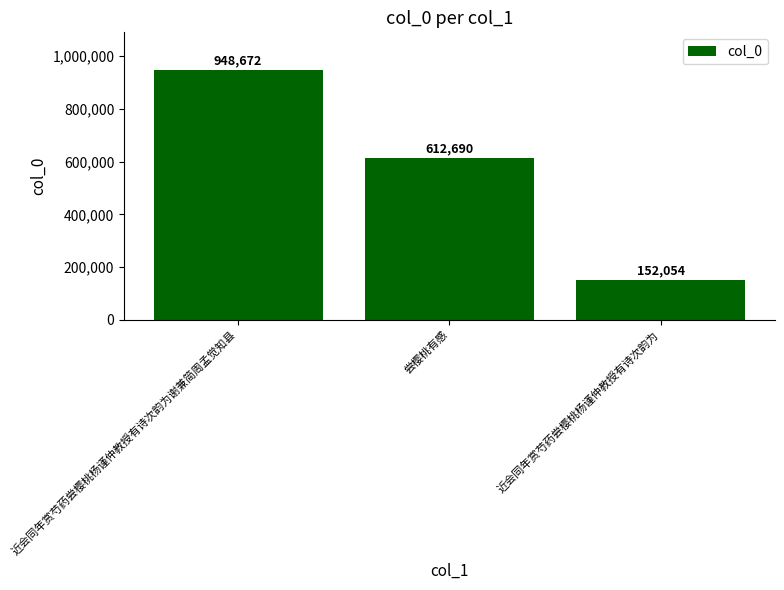

Reading left to right, transcribe all the data shown in this chart.

近会同年赏芍药尝樱桃杨谨仲教授有诗次韵为谢兼简周孟觉知县=948672	尝樱桃有感=612690	近会同年赏芍药尝樱桃杨谨仲教授有诗次韵为=152054